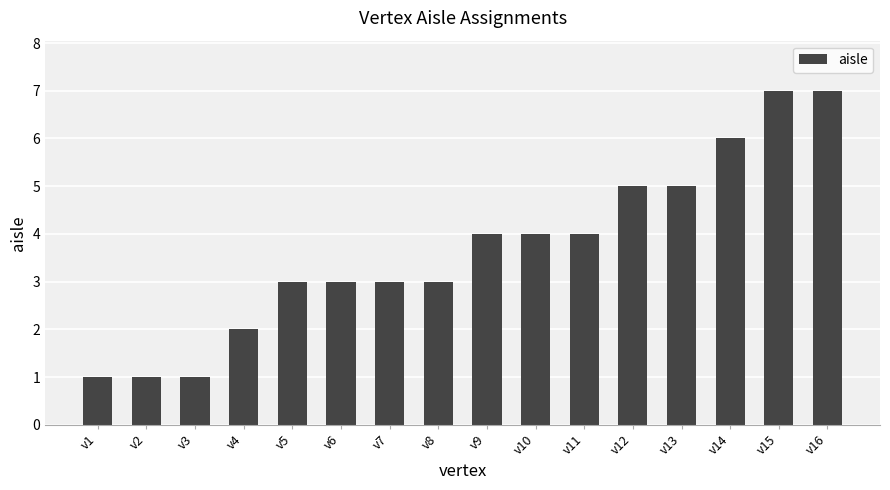

What is the average value?

4